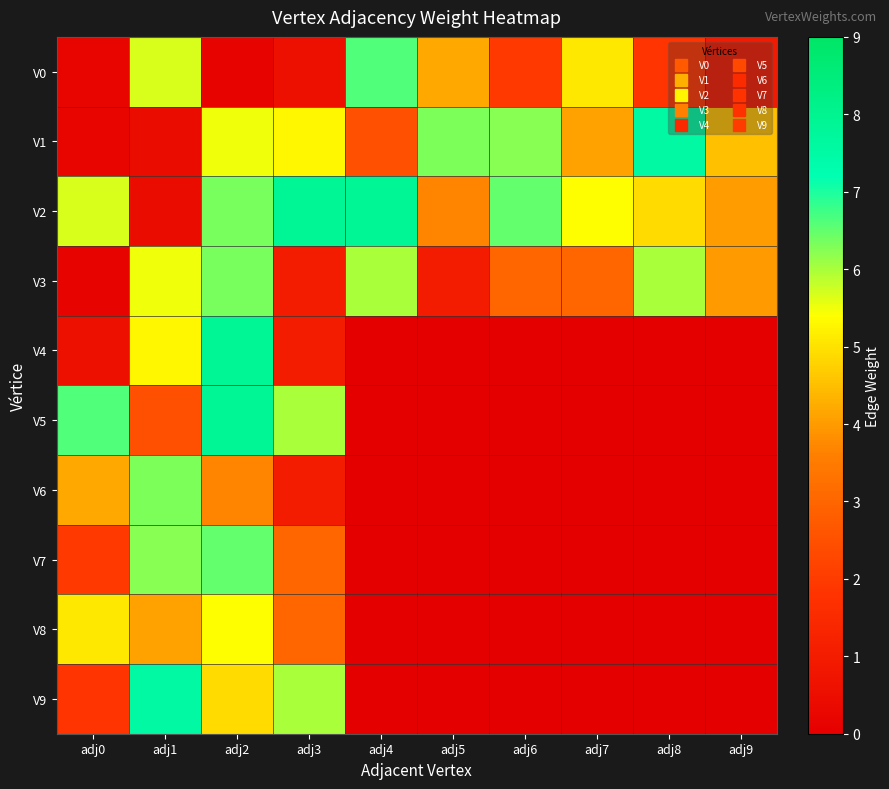

What is the total value across all series at adj4?

23.0